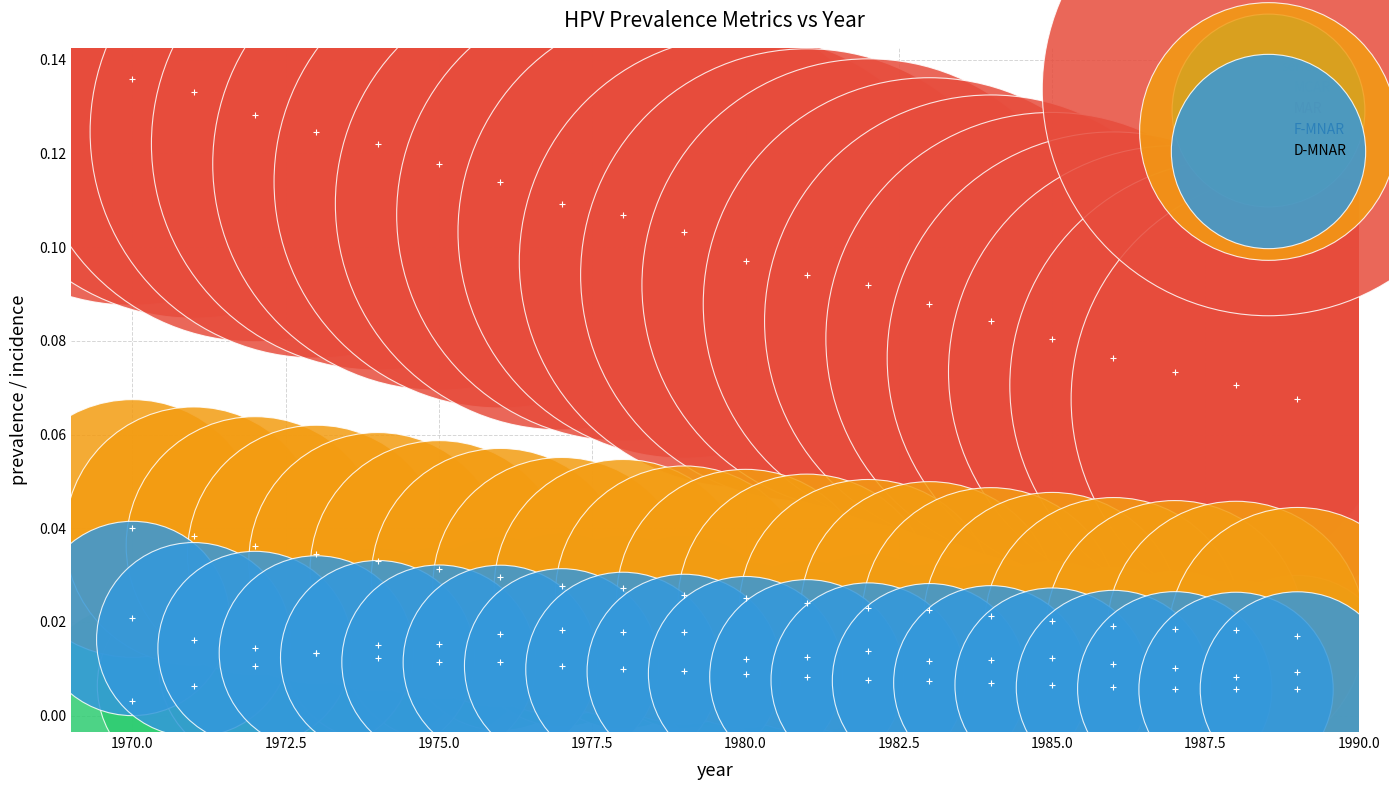

What are all the series names shown in the legend?

MCAR, MAR, F-MNAR, D-MNAR